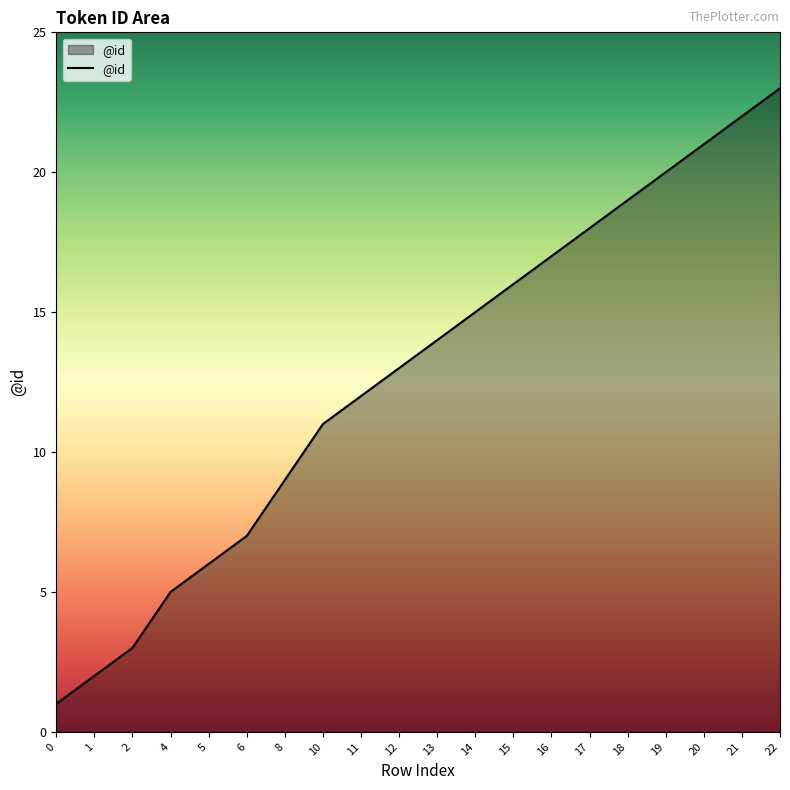

List the labels in order of value, smallest first.

0, 1, 2, 4, 5, 6, 8, 10, 11, 12, 13, 14, 15, 16, 17, 18, 19, 20, 21, 22